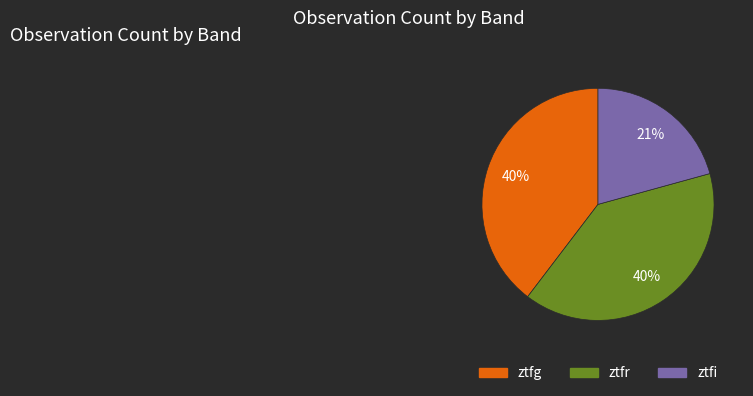

What is the ratio of the value at ztfg to the value at ztfr?

1.0